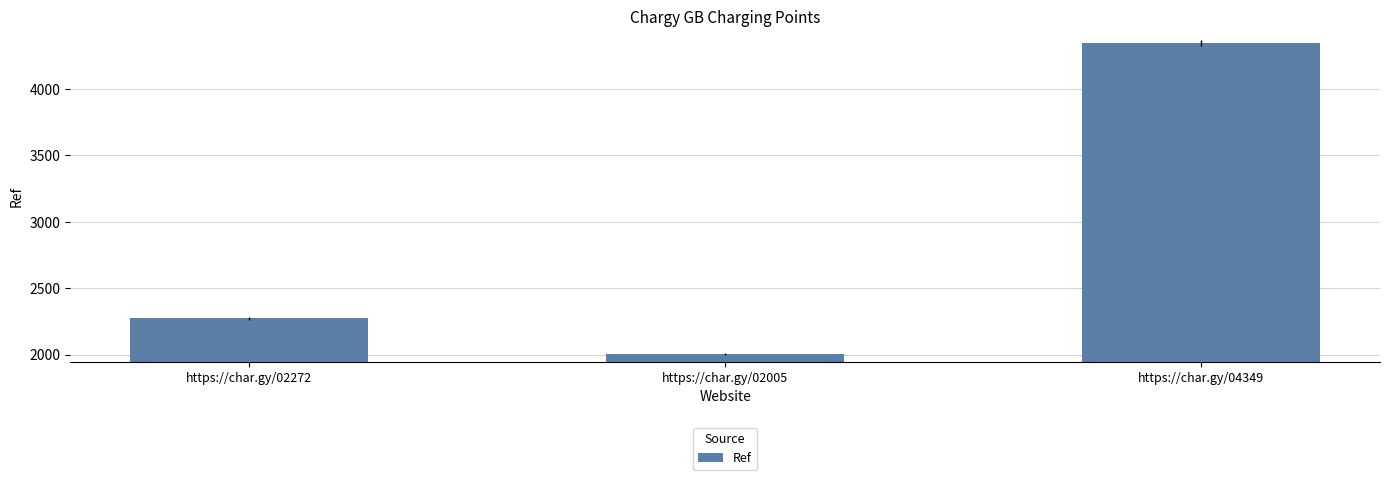

What is the label of the 3rd bar from the right?

https://char.gy/02272